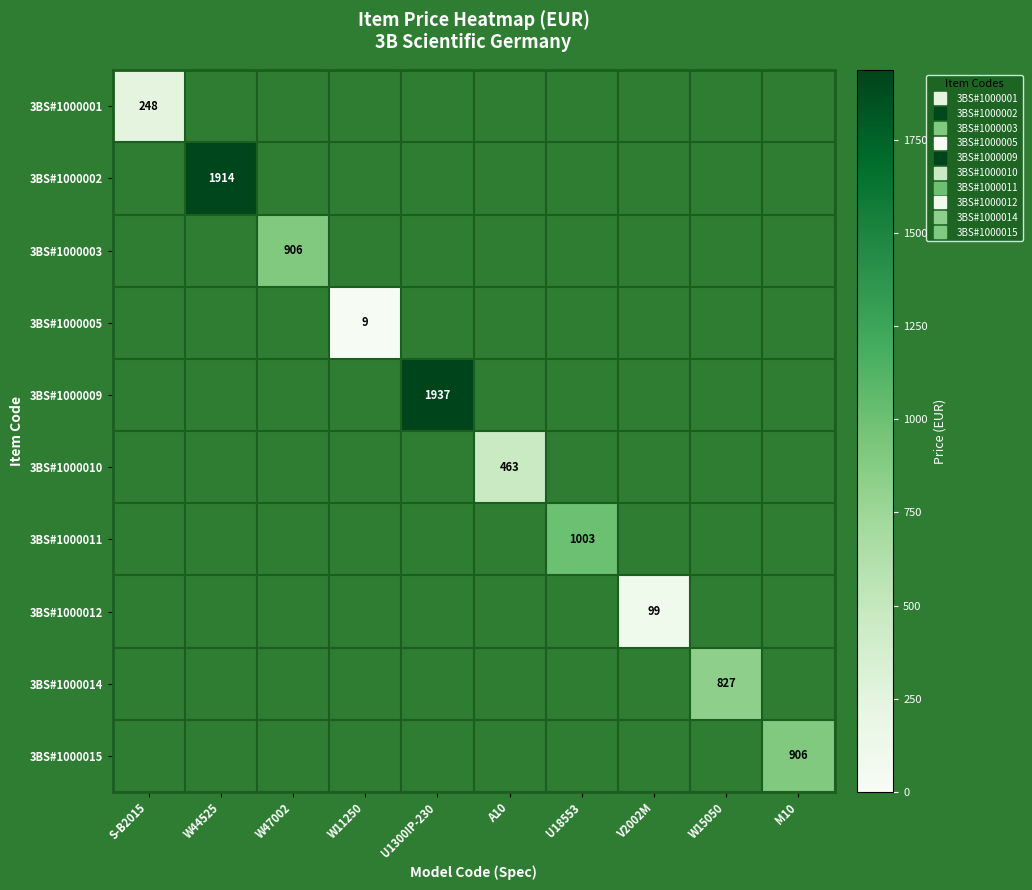

Which series has the widest spread of values?

3BS#1000009